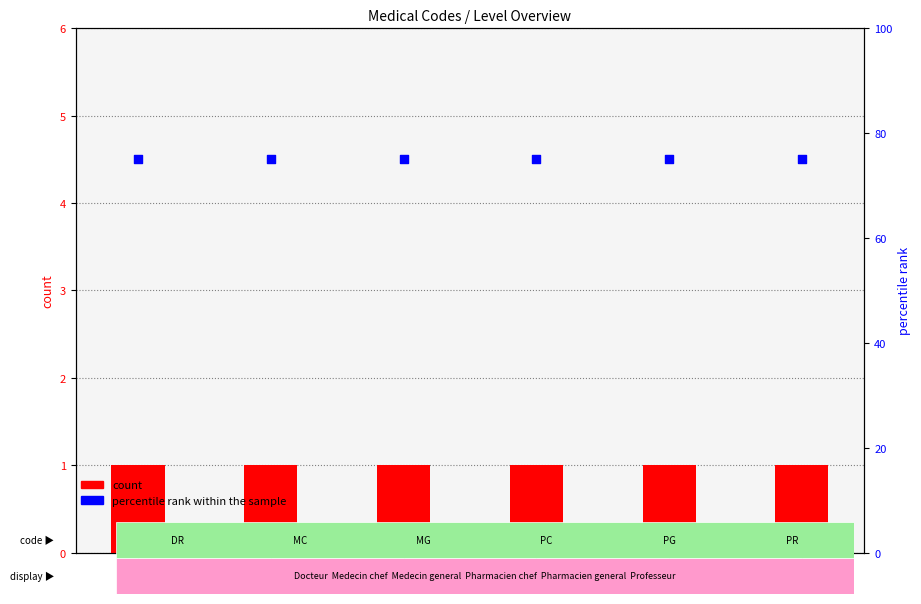

Which series has the largest Y range (max minus min)?

count